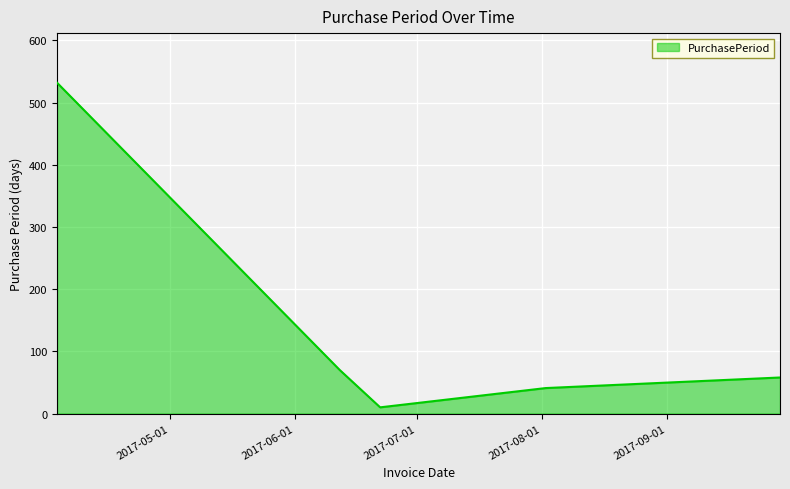

What is the difference between the second highest and second lowest values?

29